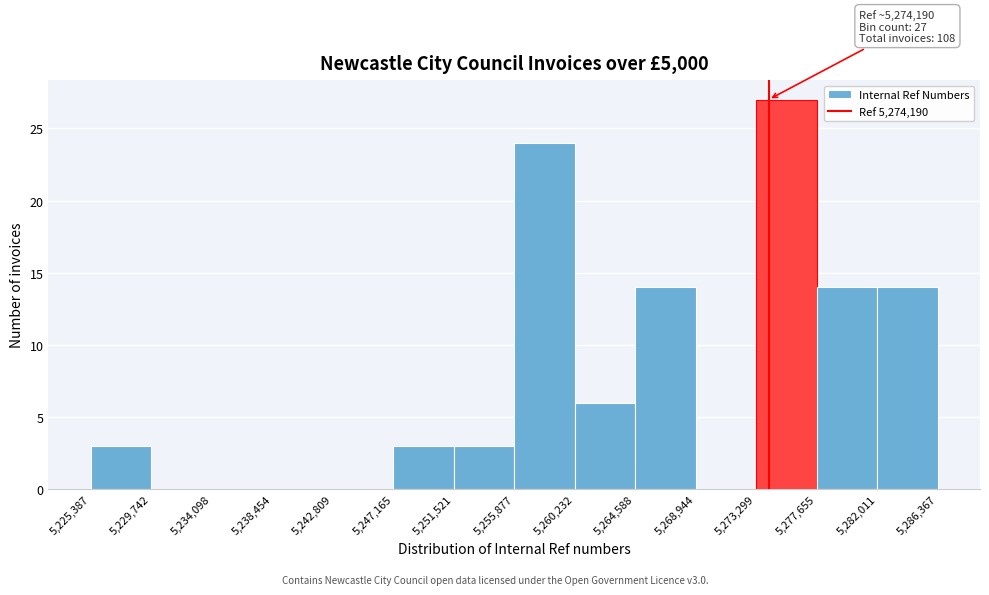

Which range on the x-axis has the tallest bar?

5,273,299 to 5,277,655